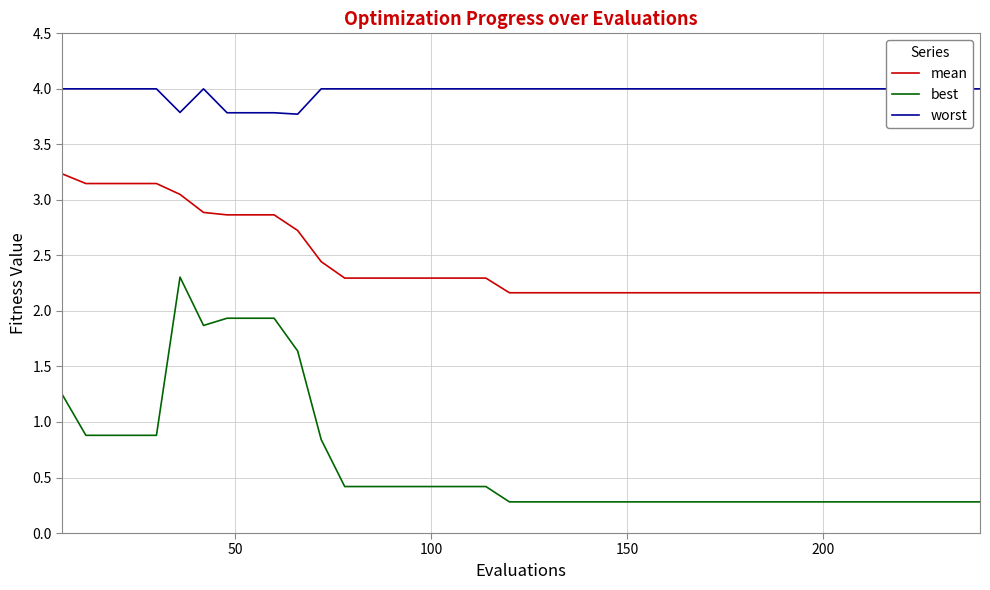

True or false: mean and best intersect in this chart.

False